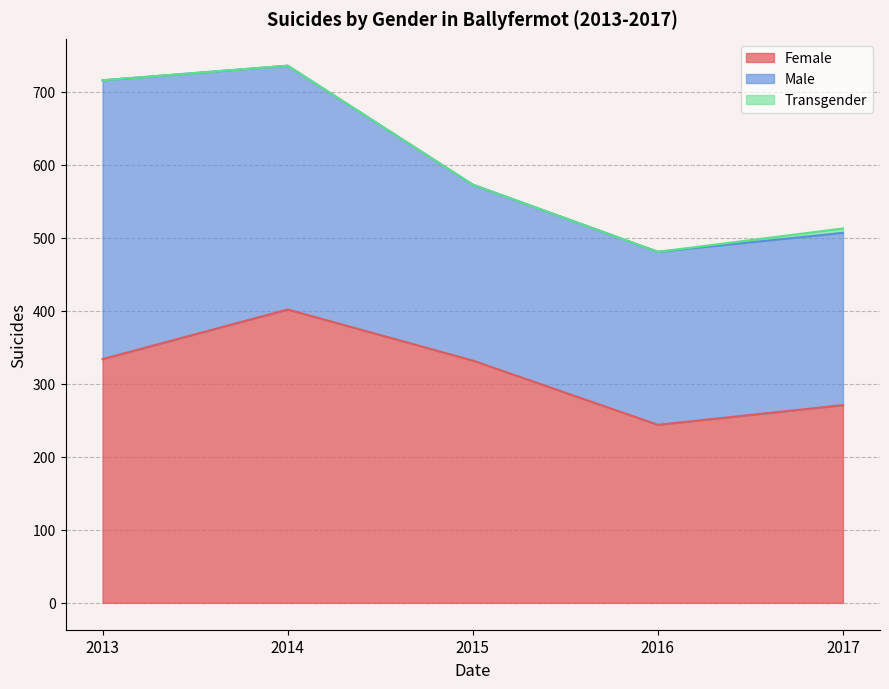

Rank the categories by Transgender value from highest to lowest.

2017, 2013, 2014, 2015, 2016